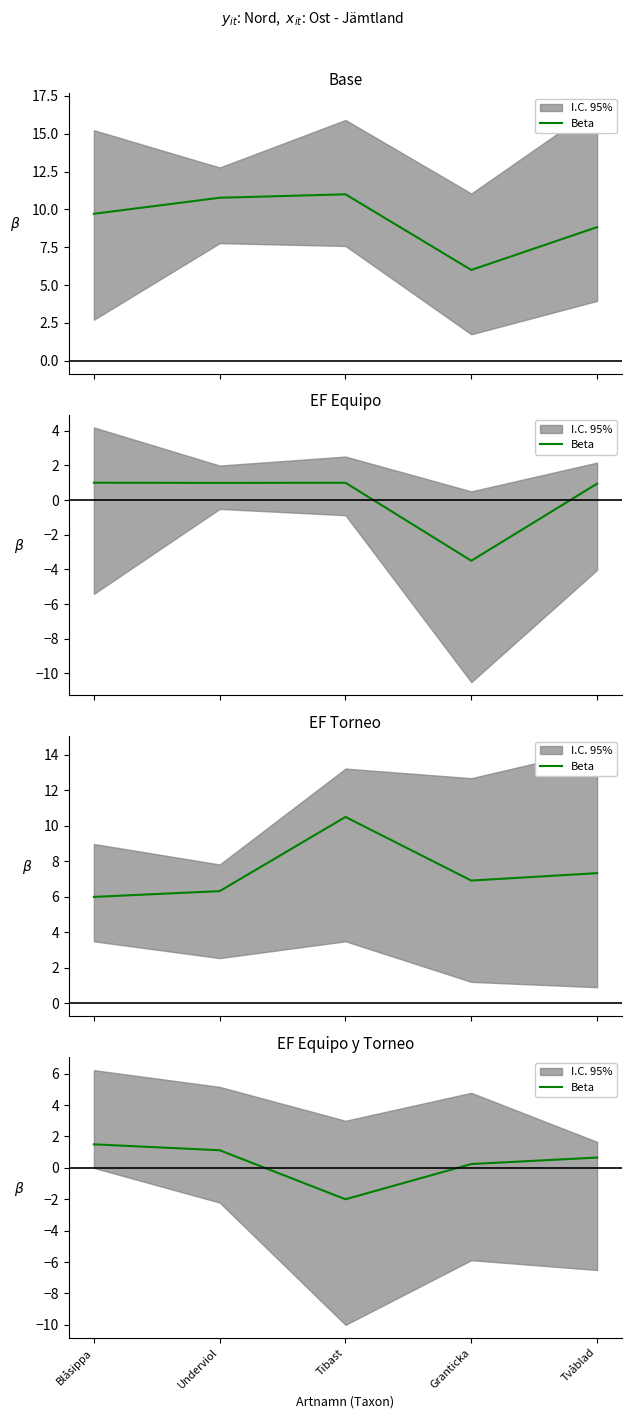

How many negative values are there?

1